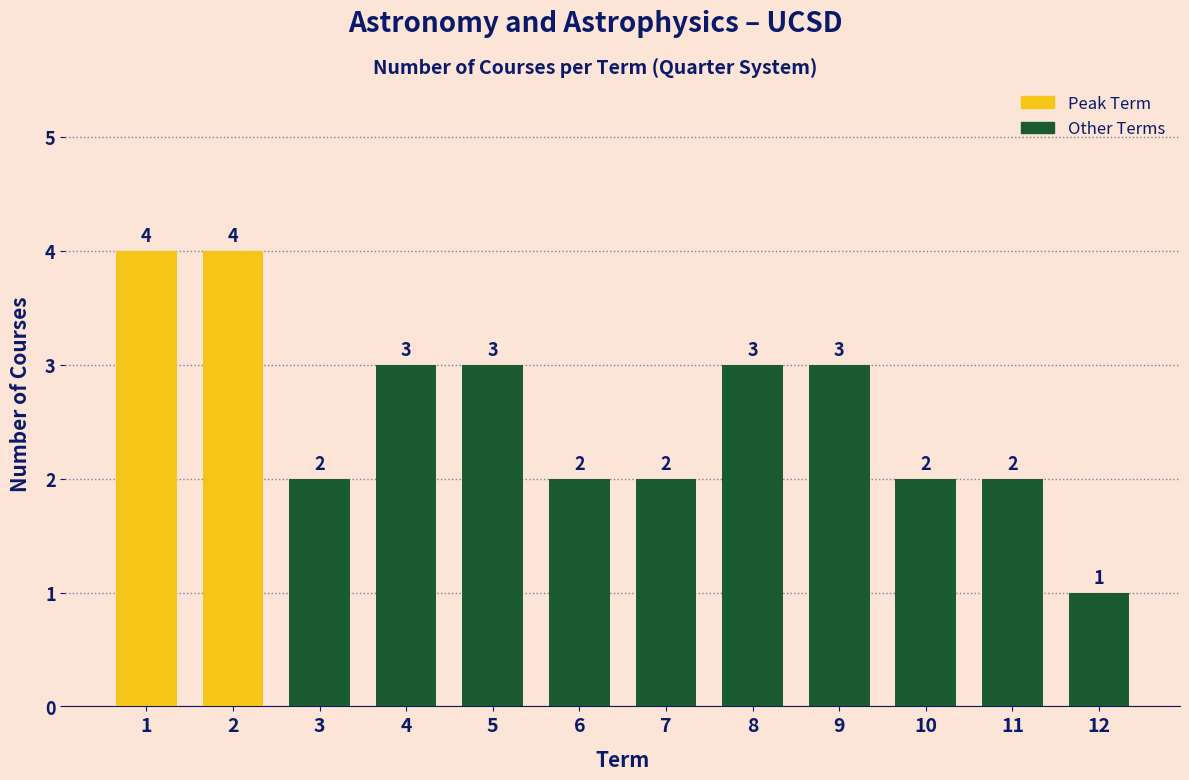

Reading right to left, what are all the values shown in this chart?

12=1	11=2	10=2	9=3	8=3	7=2	6=2	5=3	4=3	3=2	2=4	1=4